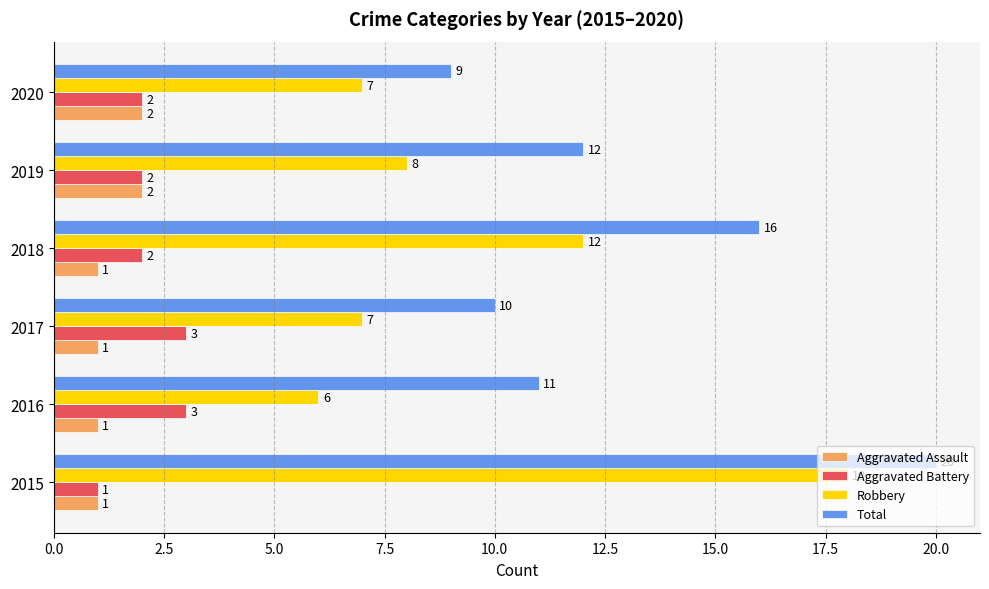

At how many categories does at least one series exceed 1?

6